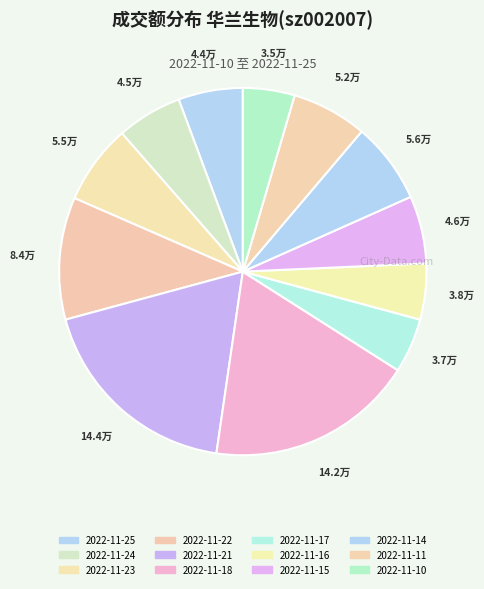

How many segments does this pie chart have?

12